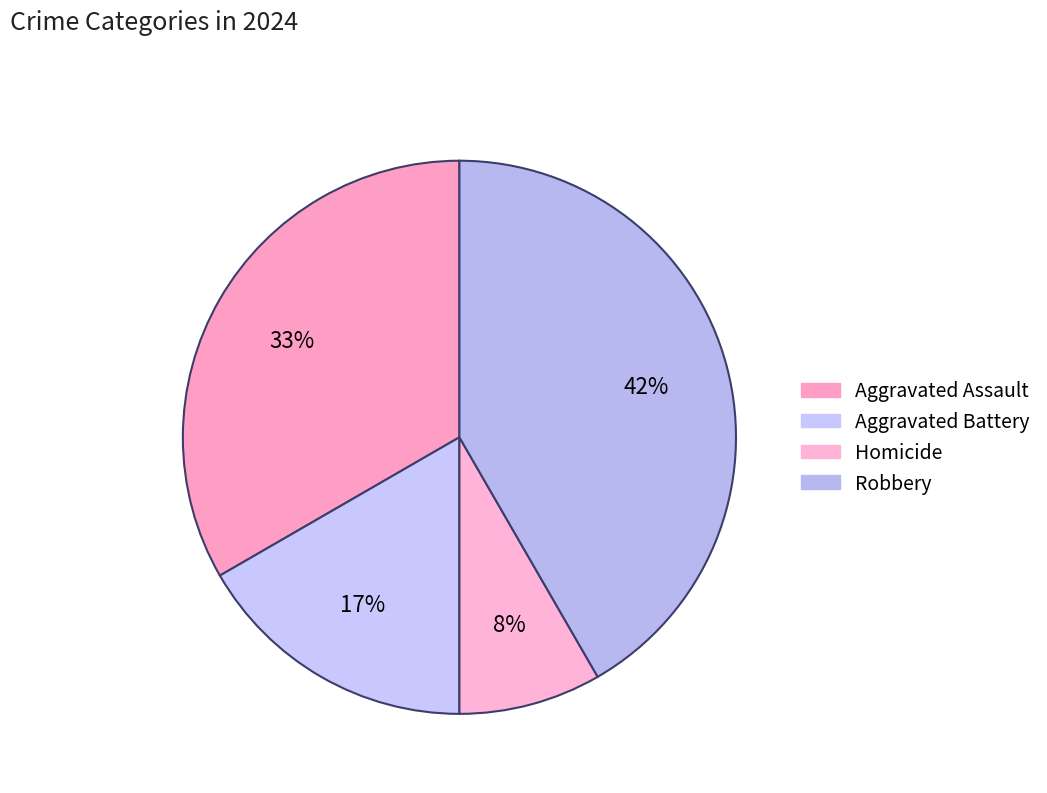

To the nearest percent, what portion does Aggravated Assault represent?

33%